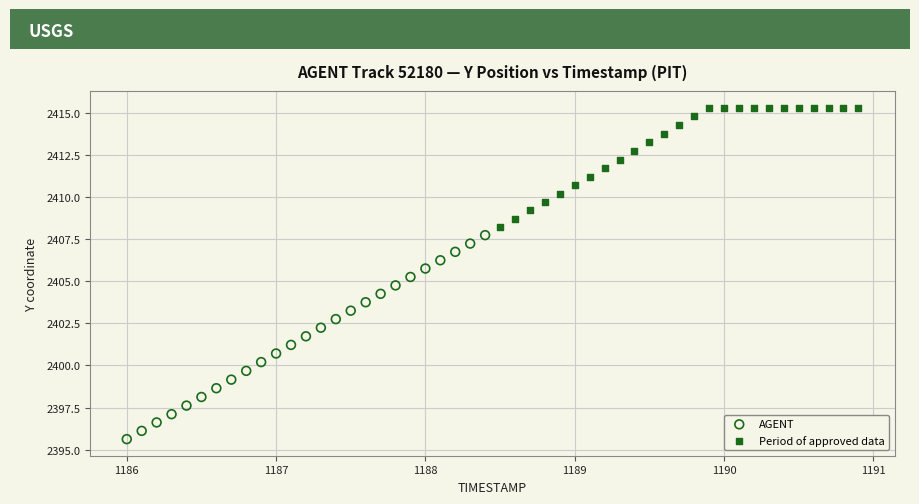

Which series contains the lowest Y value?

AGENT